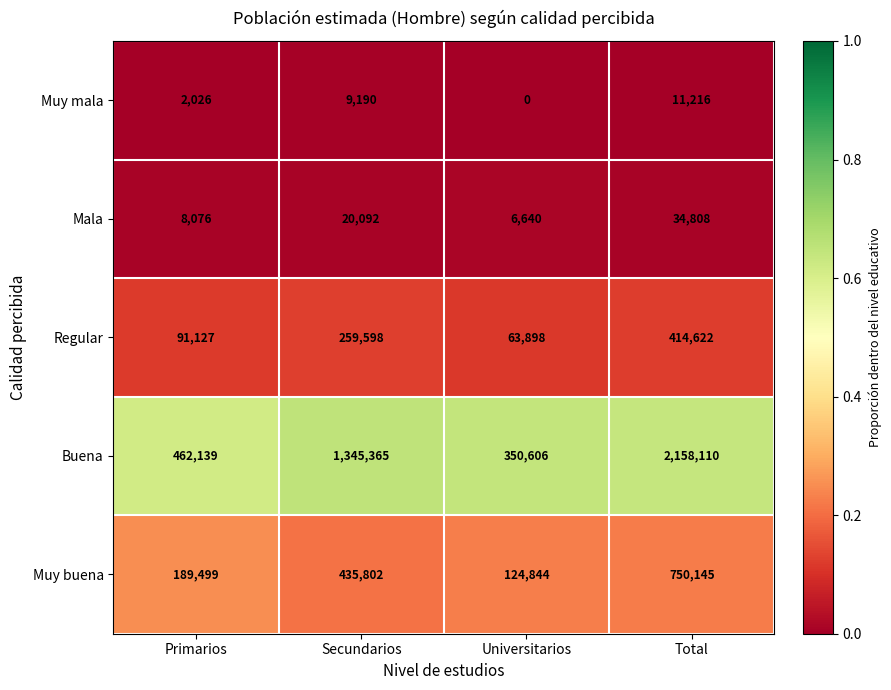

Count the Muy buena values in the range 189499 to 750145.

3